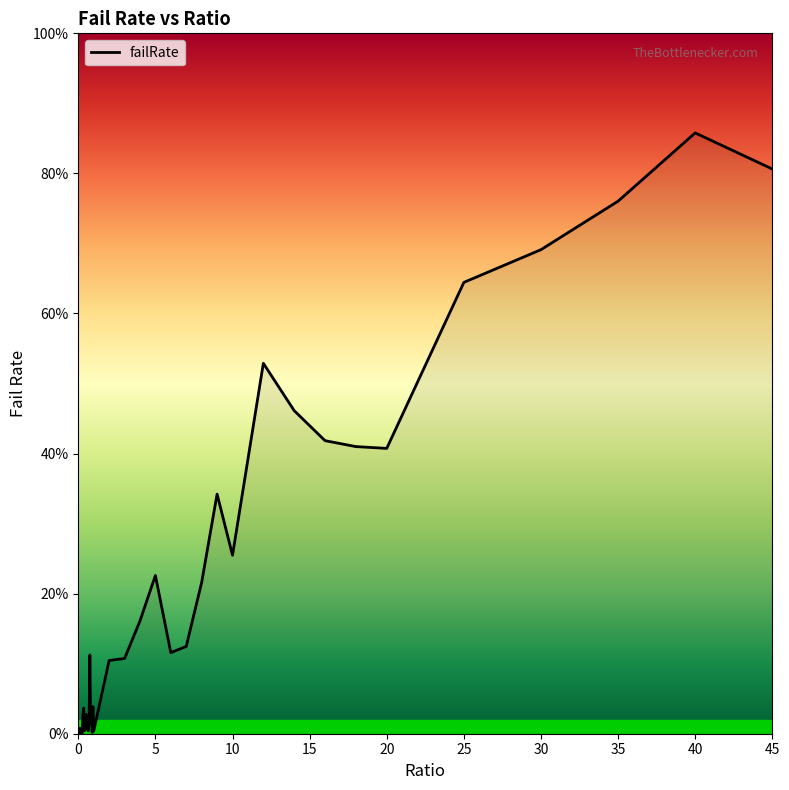

At which category does the chart reach its peak across all series?

40